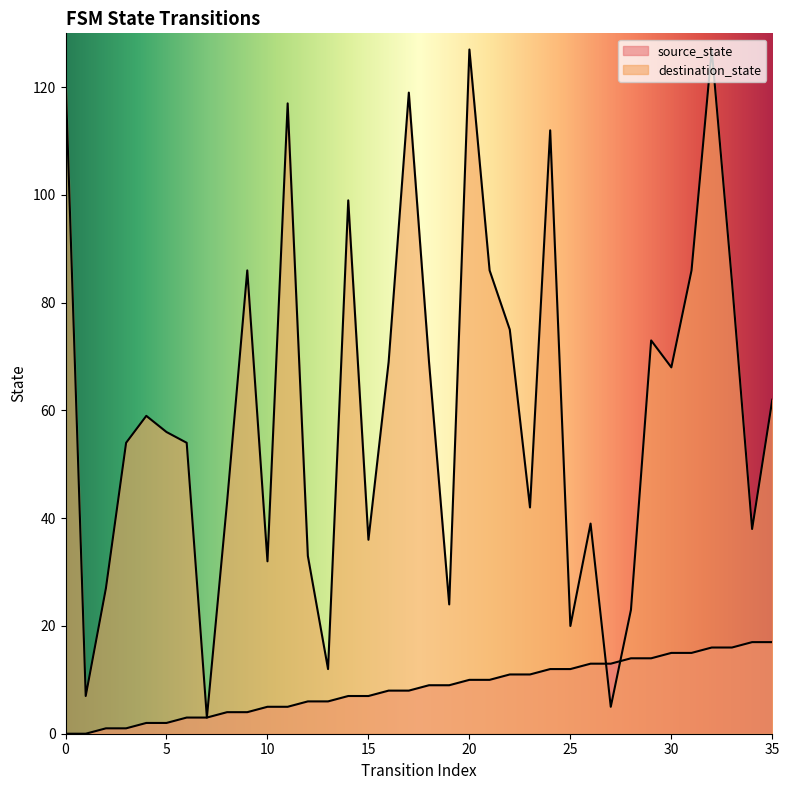

Which series has the largest range (max minus min)?

destination_state